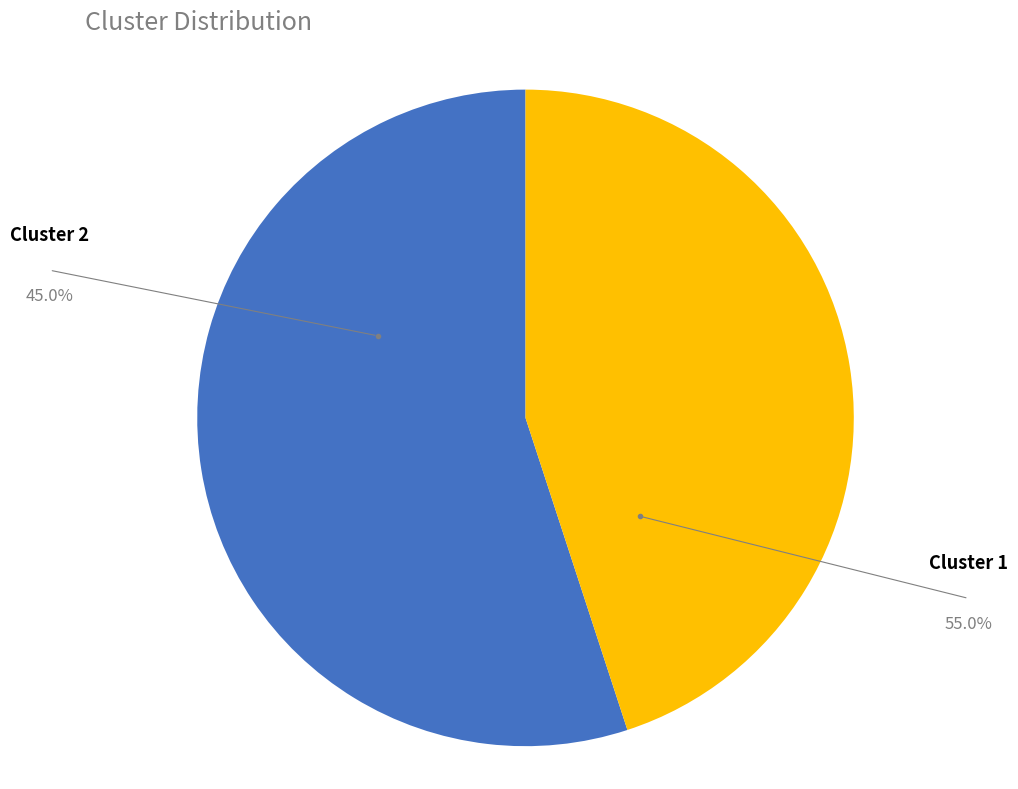

What is the majority slice?

Cluster 2